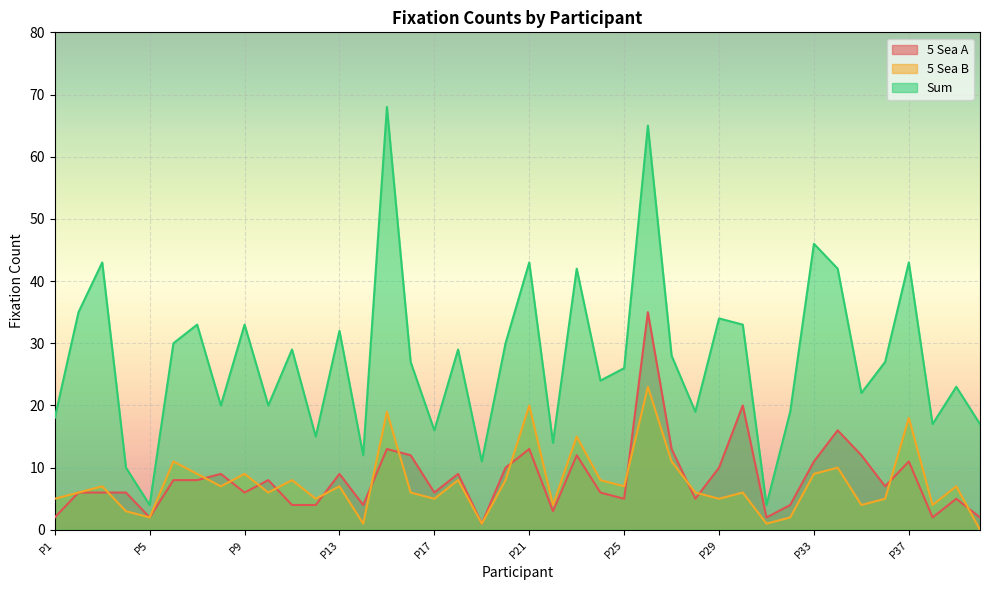

Reading left to right, transcribe all the data shown in this chart.

5 Sea A: 2	6	6	6	2	8	8	9	6	8	4	4	9	4	13	12	6	9	1	10	13	3	12	6	5	35	13	5	10	20	2	4	11	16	12	7	11	2	5	2
5 Sea B: 5	6	7	3	2	11	9	7	9	6	8	5	7	1	19	6	5	8	1	8	20	4	15	8	7	23	11	6	5	6	1	2	9	10	4	5	18	4	7	0
Sum: 18	35	43	10	4	30	33	20	33	20	29	15	32	12	68	27	16	29	11	30	43	14	42	24	26	65	28	19	34	33	4	19	46	42	22	27	43	17	23	17